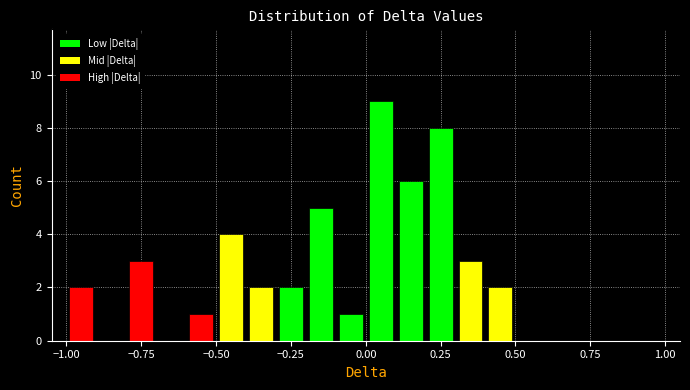

Read against the x-axis, roughly where is the centre of the tallest bar?

0.05